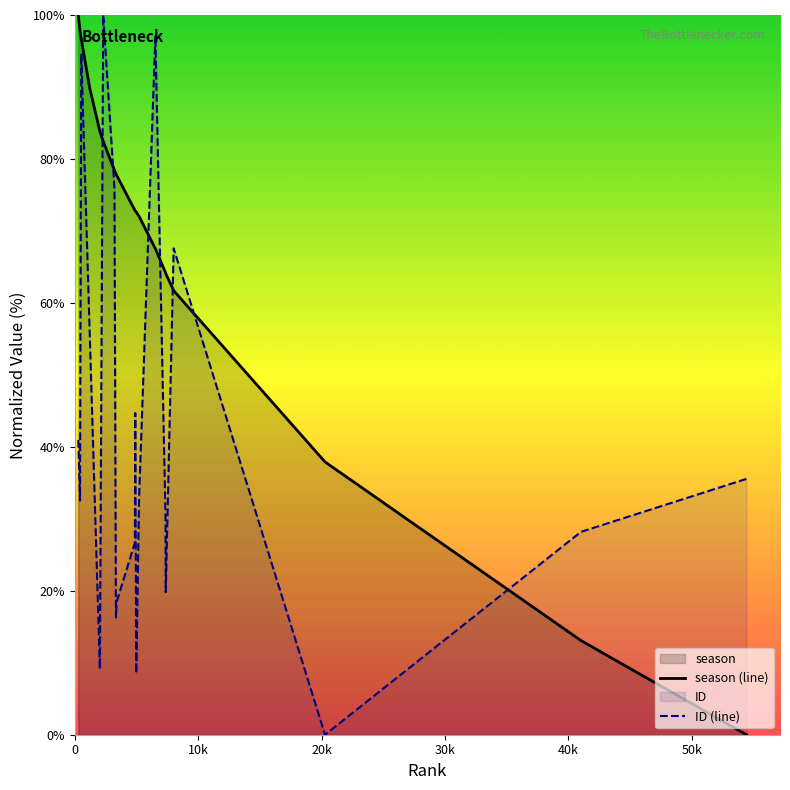

Which series has the largest total across all categories?

season (line)